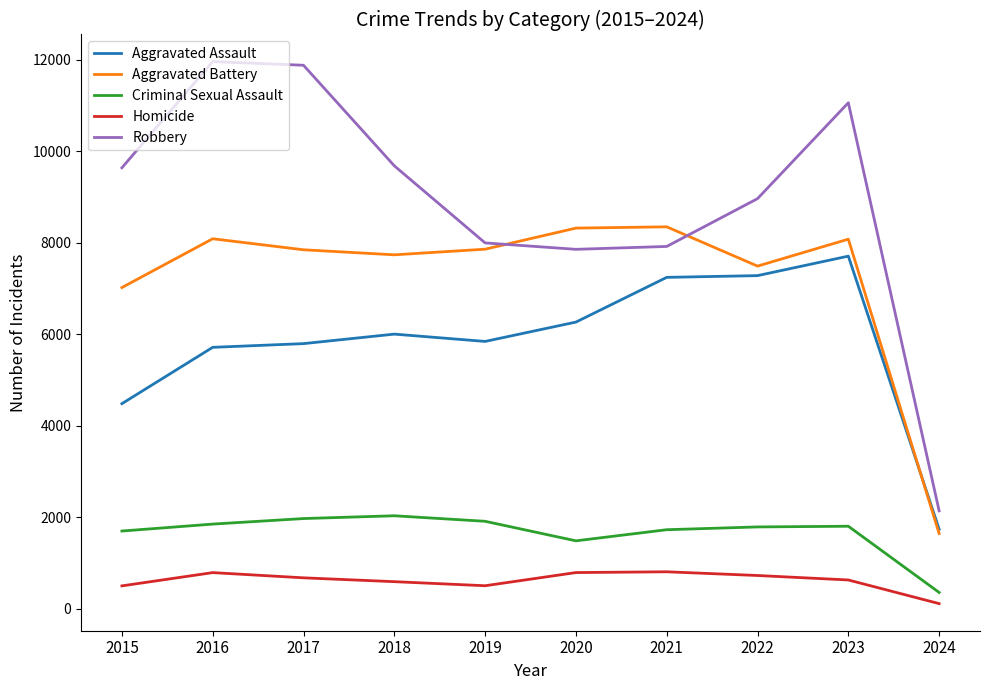

Which series has the widest spread of values?

Robbery